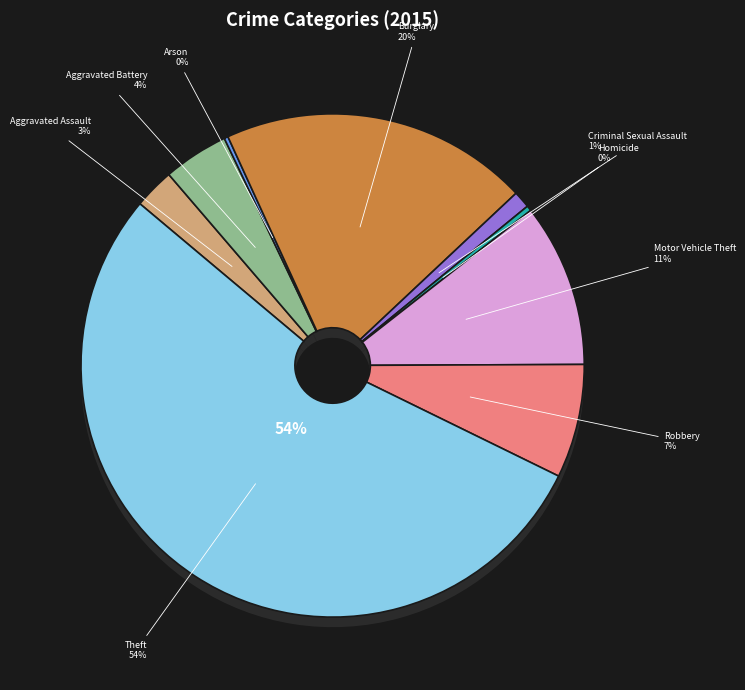

Is there any slice that represents more than half of the pie?

Yes